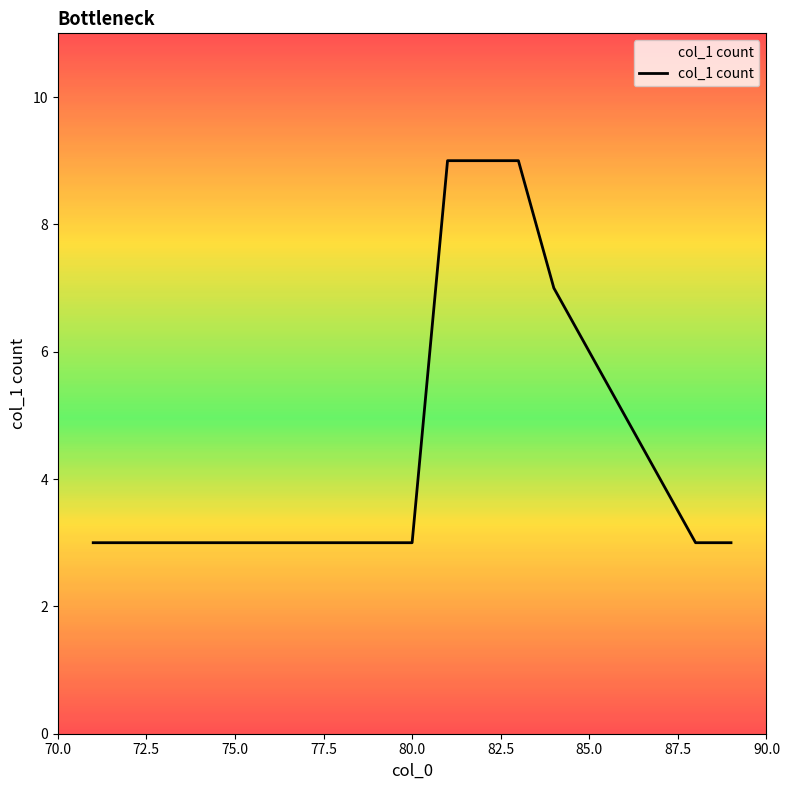

How many lines are shown in the chart?

1